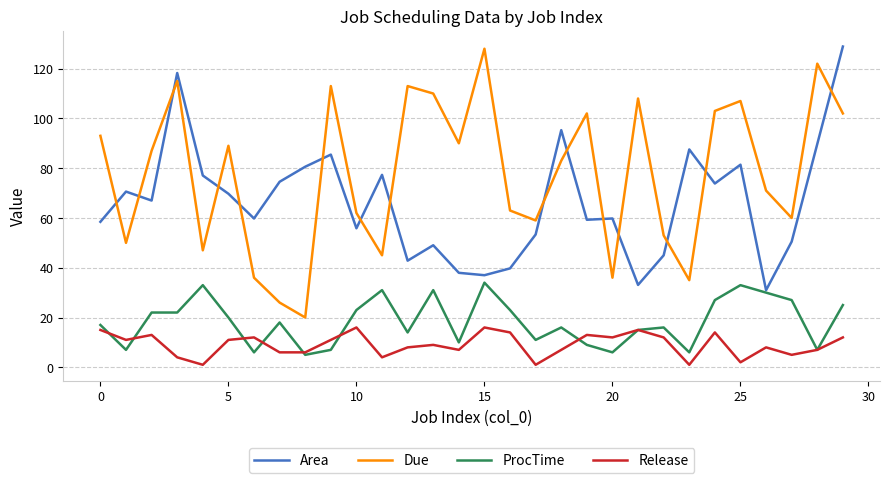

True or false: Due and Area intersect in this chart.

True